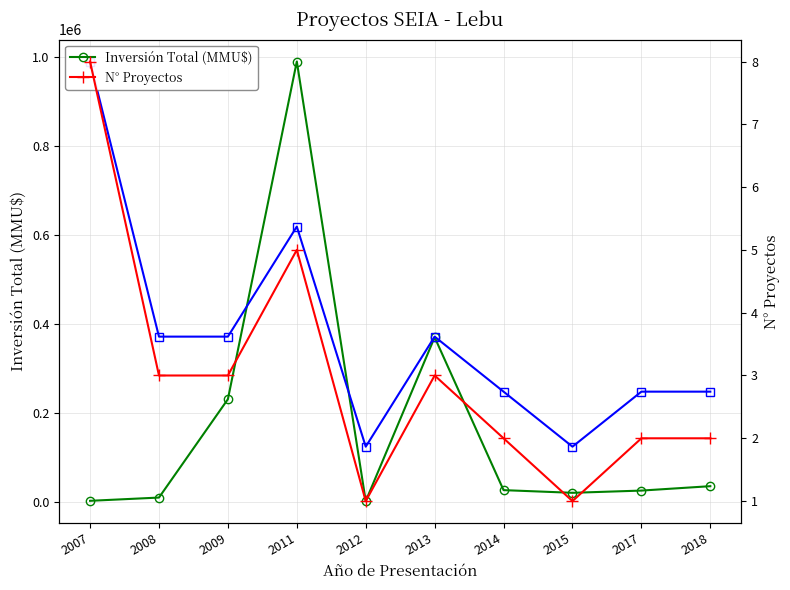

Is the value of N° Proyectos at 2007 greater than the value of N° Proyectos (escalado) at 2015?

No